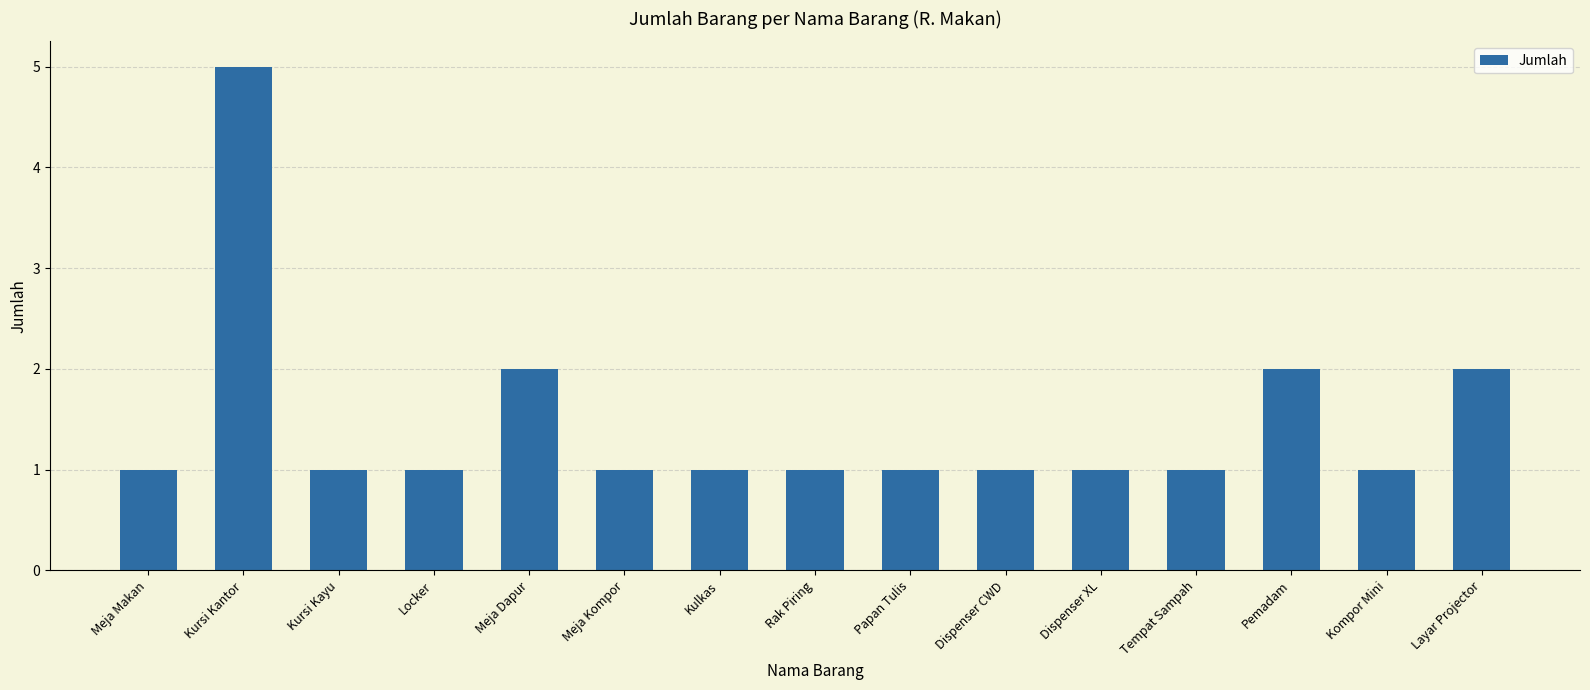

What is the label of the 8th bar from the left?

Rak Piring